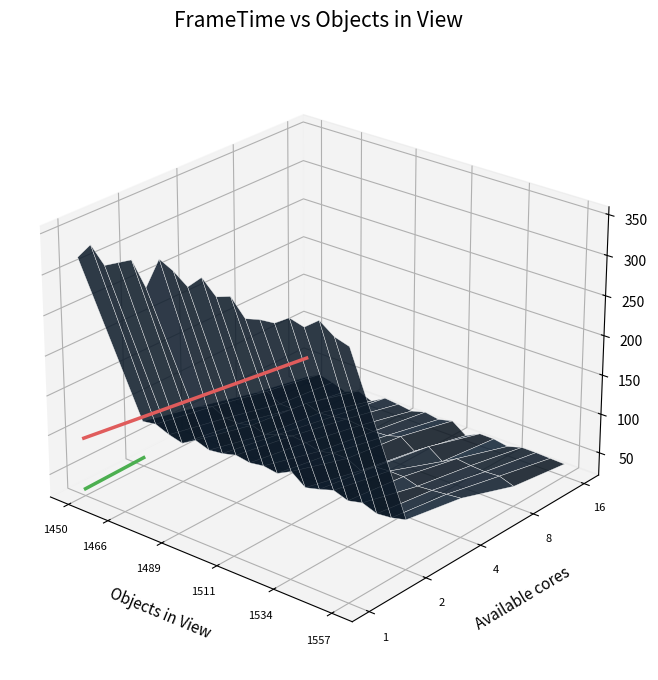

How many values are above zero?

27